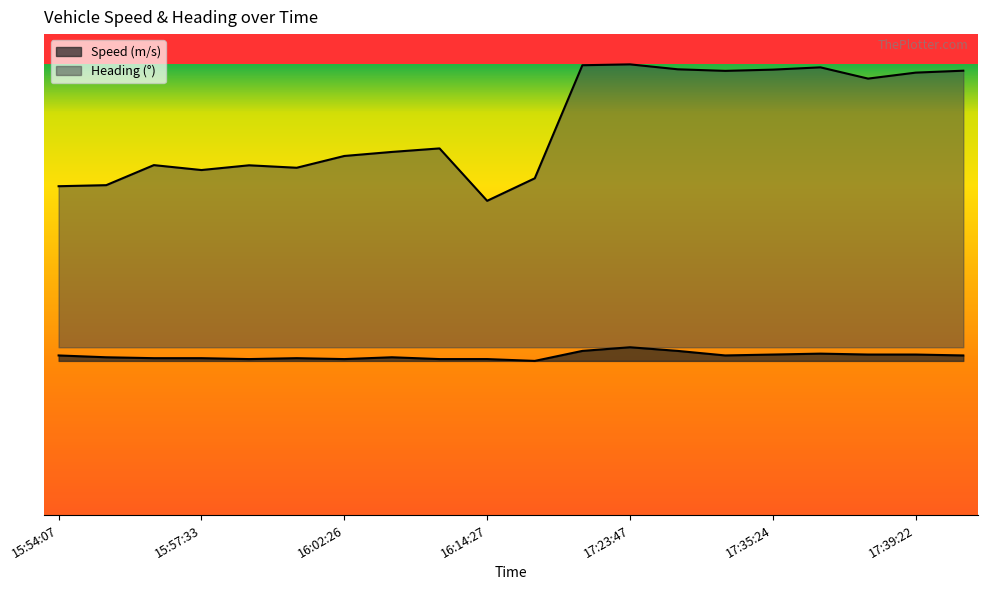

Which category has the lowest value in the Heading series?

16:14:27